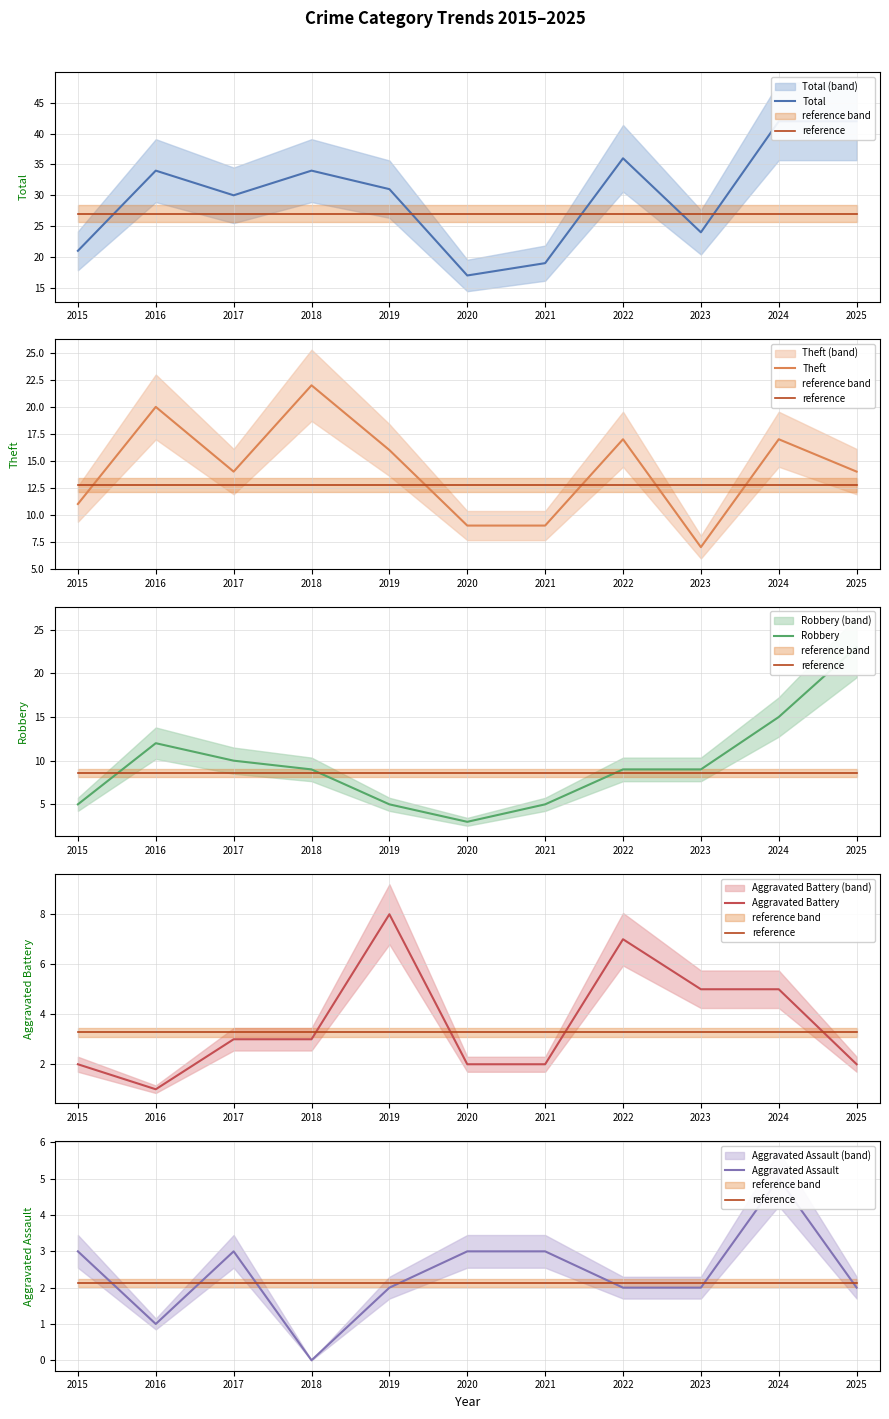

What is the value of the Total point at the 4th from the left?

34.0